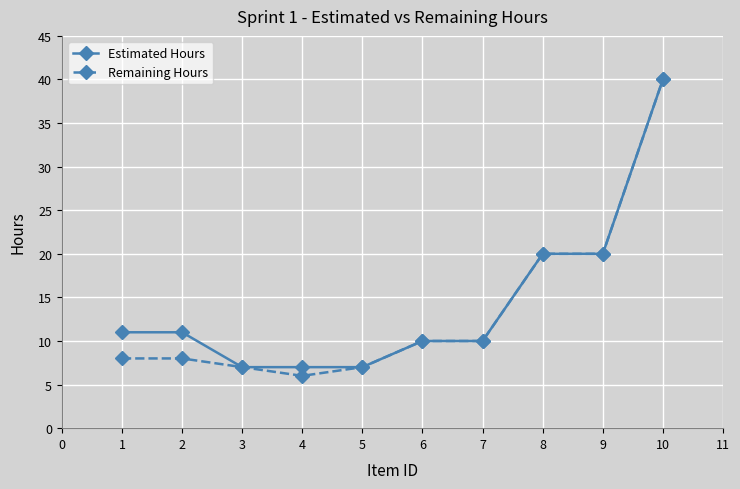

Reading left to right, what are all the values shown in this chart?

Estimated Hours: 1=11	2=11	3=7	4=7	5=7	6=10	7=10	8=20	9=20	10=40
Remaining Hours: 1=8	2=8	3=7	4=6	5=7	6=10	7=10	8=20	9=20	10=40